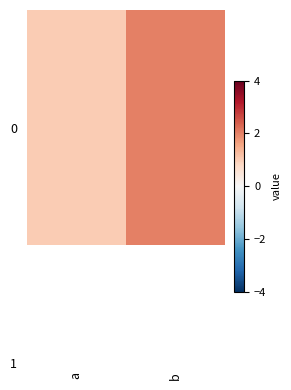

What is the change in value from a to b?

+1